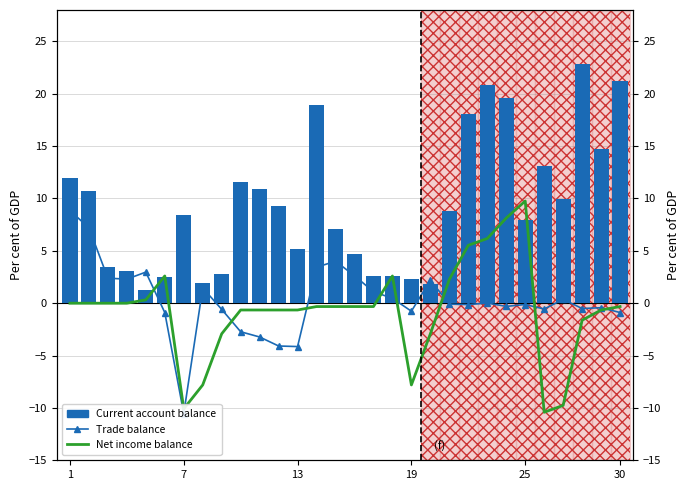

Rank the series by their maximum value, from lowest to highest.

Trade balance, Net income balance, Current account balance